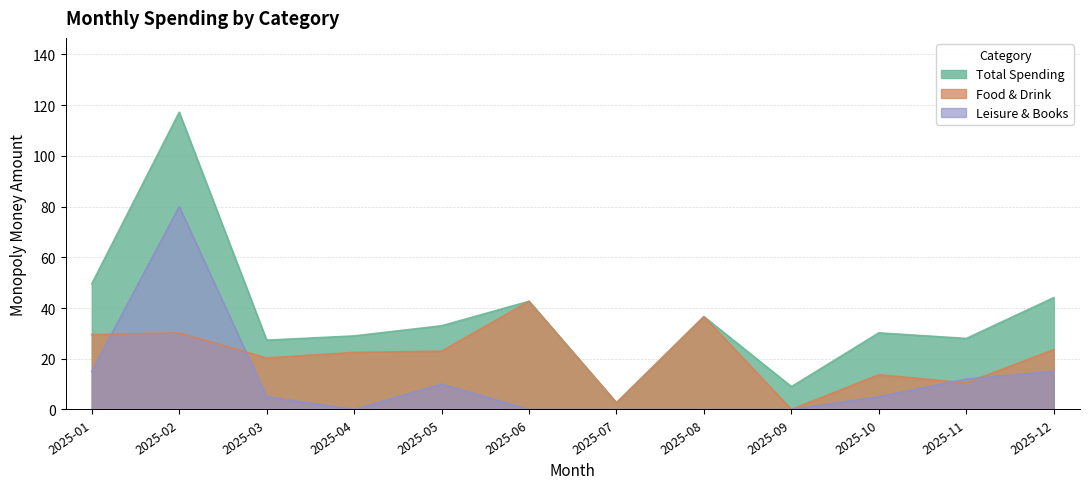

Which series has the largest range (max minus min)?

Total Spending